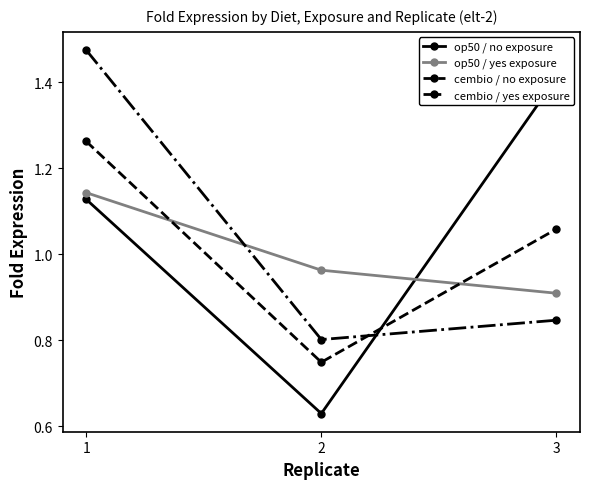

At which label is cembio / no exposure closest to 1?

3